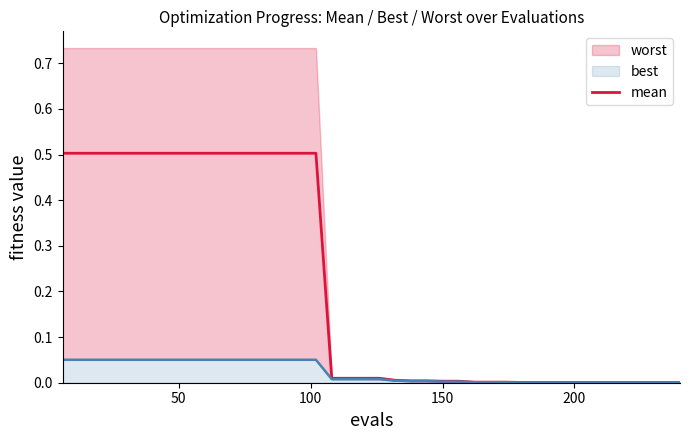

How many data points does each series have?

40